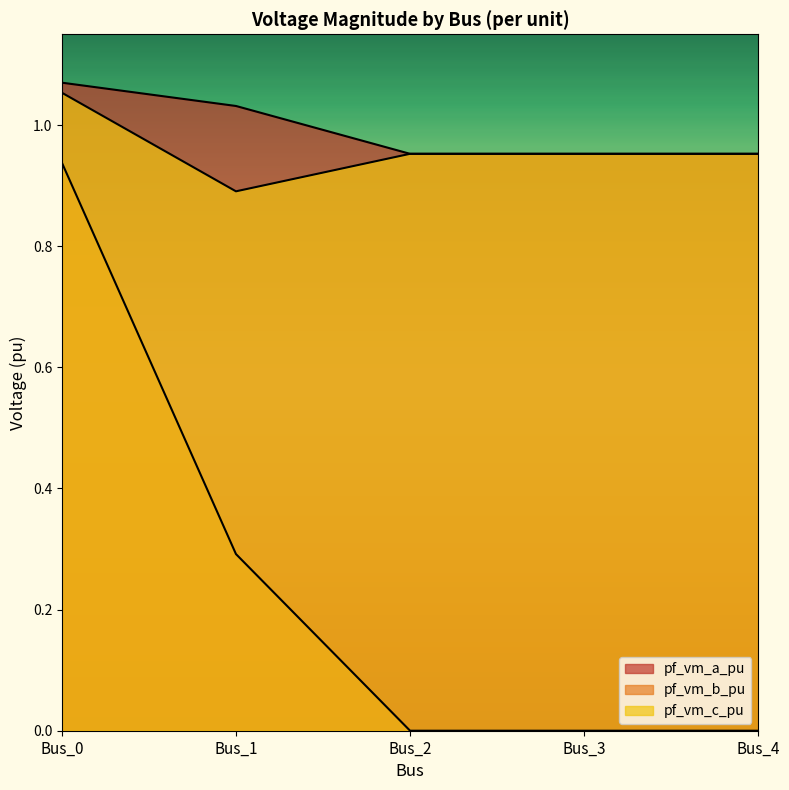

The pf_vm_b_pu series shows 0.0 at Bus_4. True or false?

True